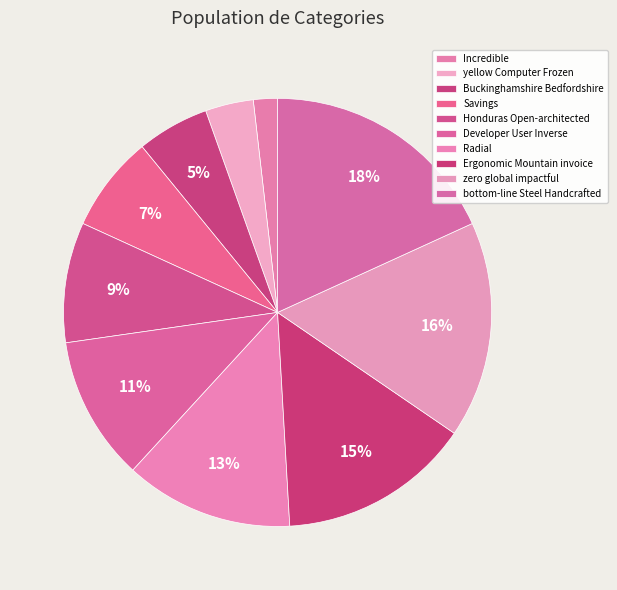

Does Incredible represent more than half of the total?

No